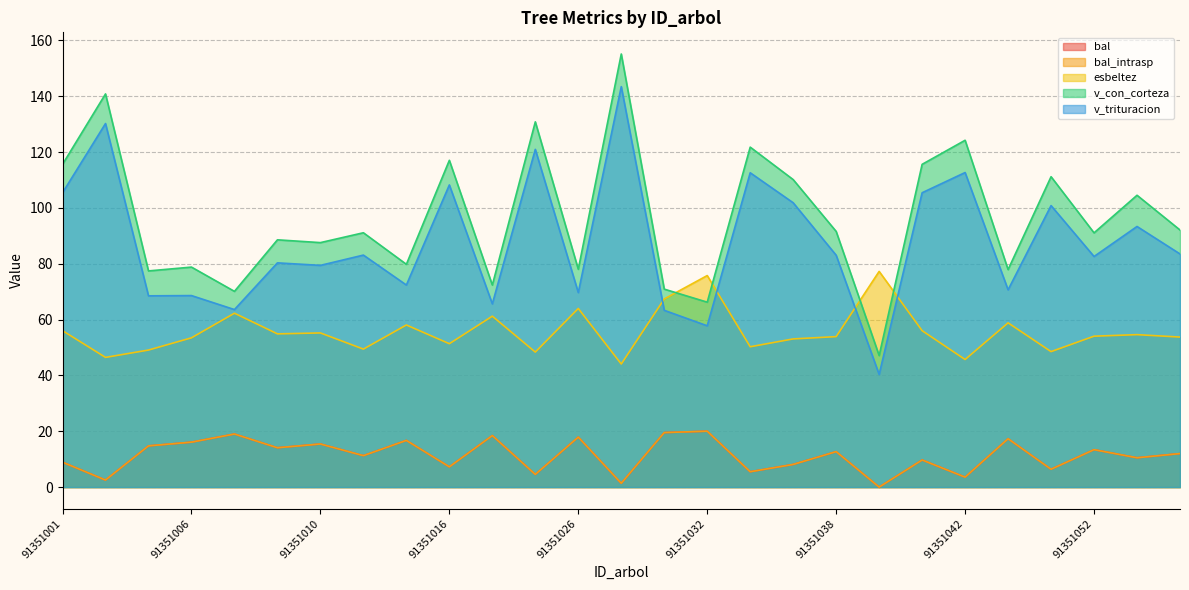

How many values in the v_con_corteza series exceed 91?

15